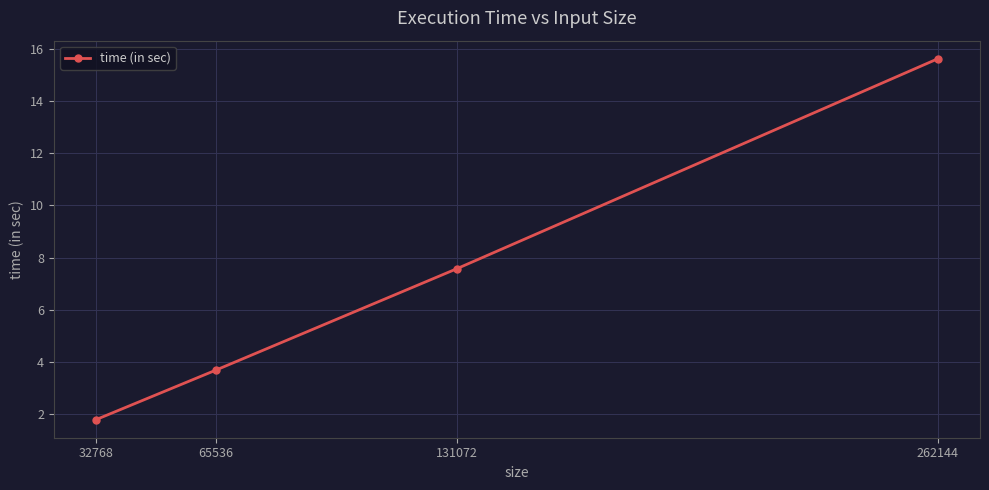

Approximately how many times larger is the value at 32768 compared to 65536?

0.5